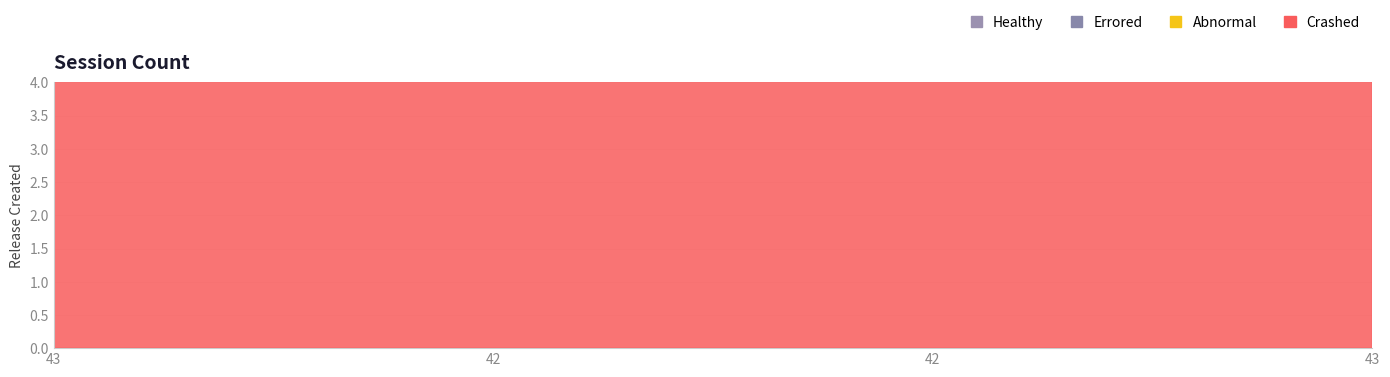

At which category does the chart reach its minimum across all series?

43